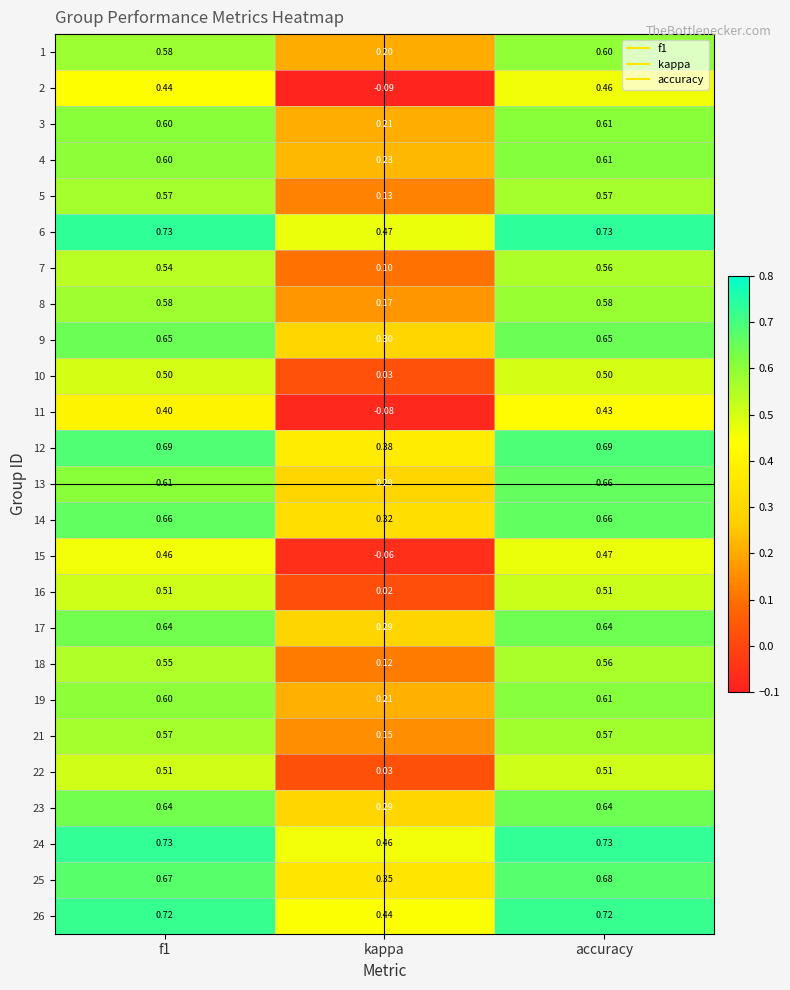

At which category is the sum across all series the highest?

accuracy